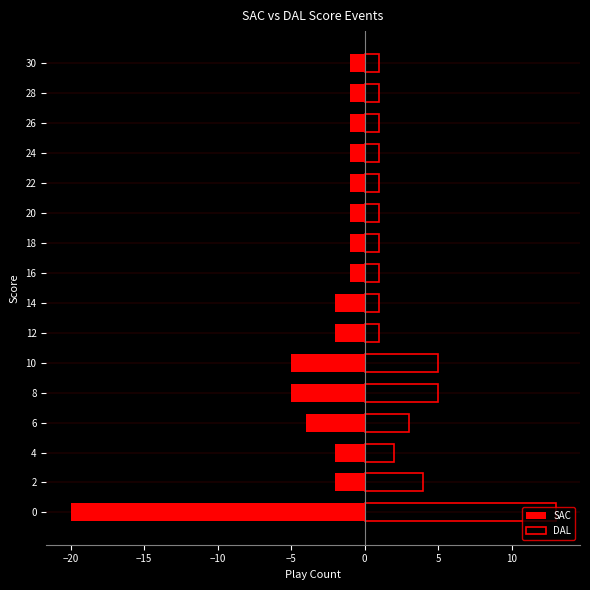

True or false: SAC has a value of -8 at 8.

False